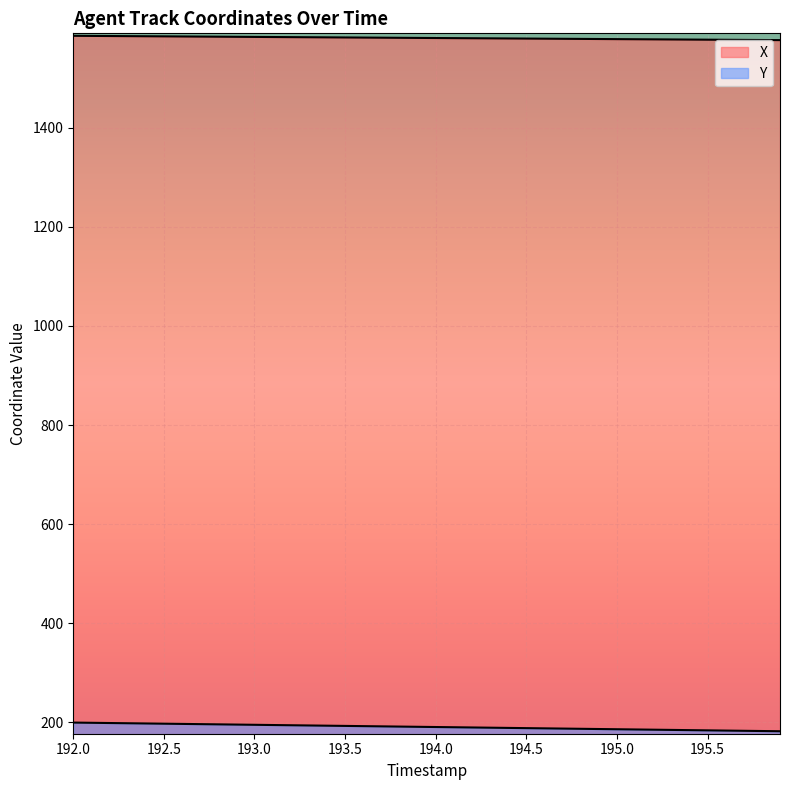

The Y series shows 41.0 at 38. True or false?

False